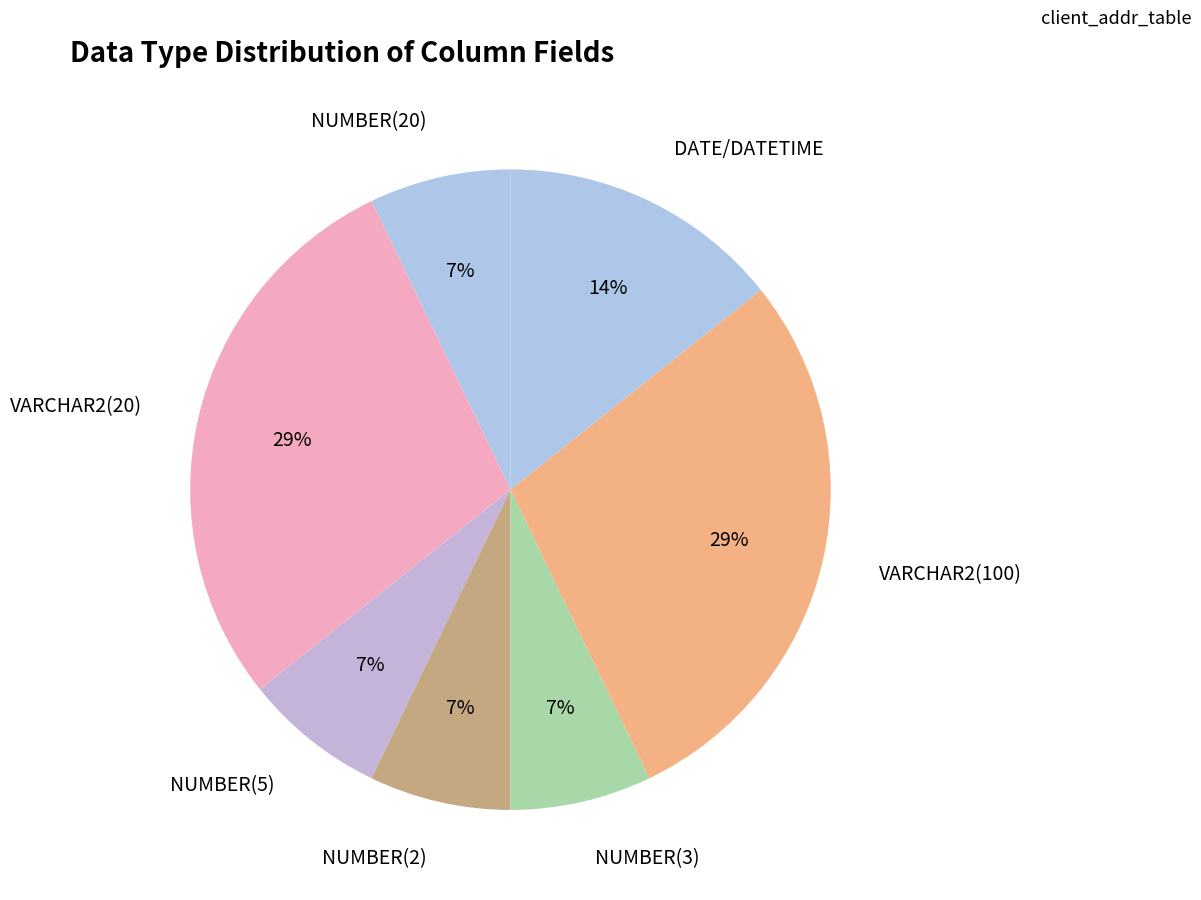

Is there any slice that represents more than half of the pie?

No